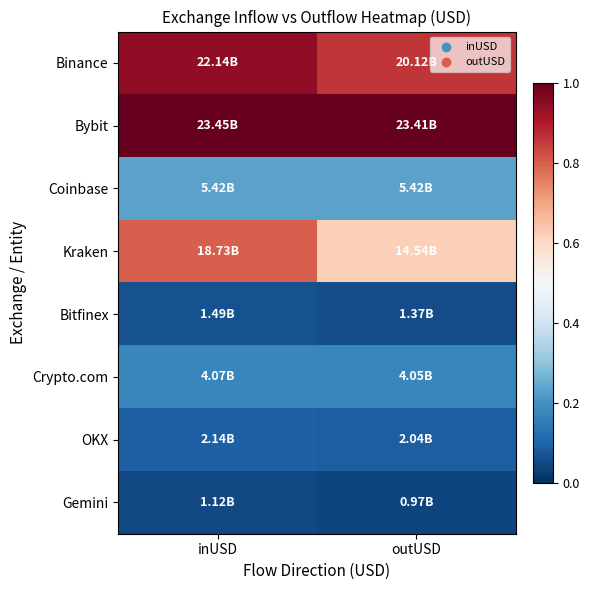

Which has a higher value, outUSD or inUSD?

inUSD